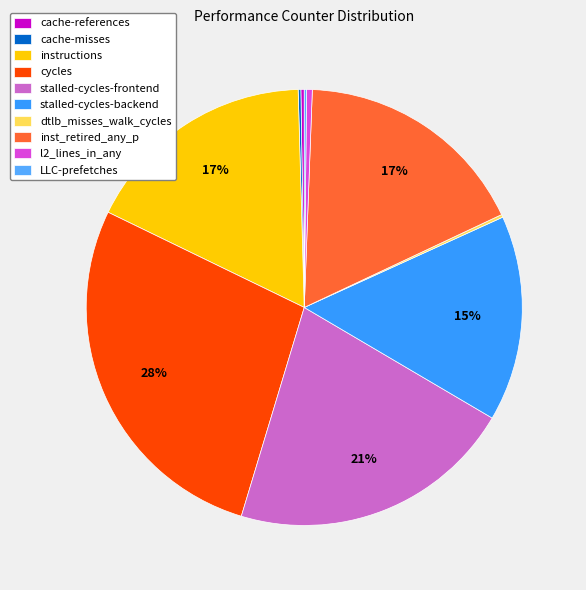

Between LLC-prefetches and cycles, which is larger?

cycles